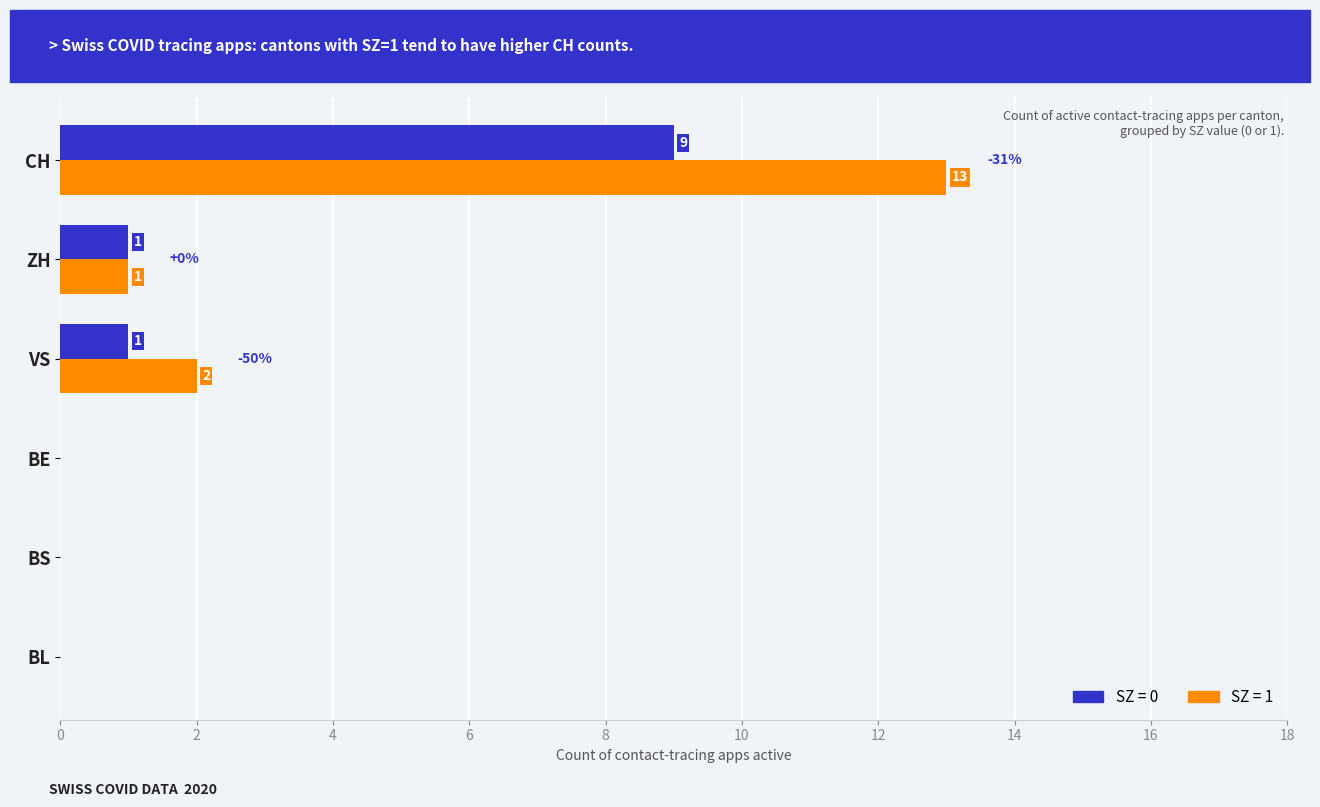

At which category is the sum across all series the highest?

CH